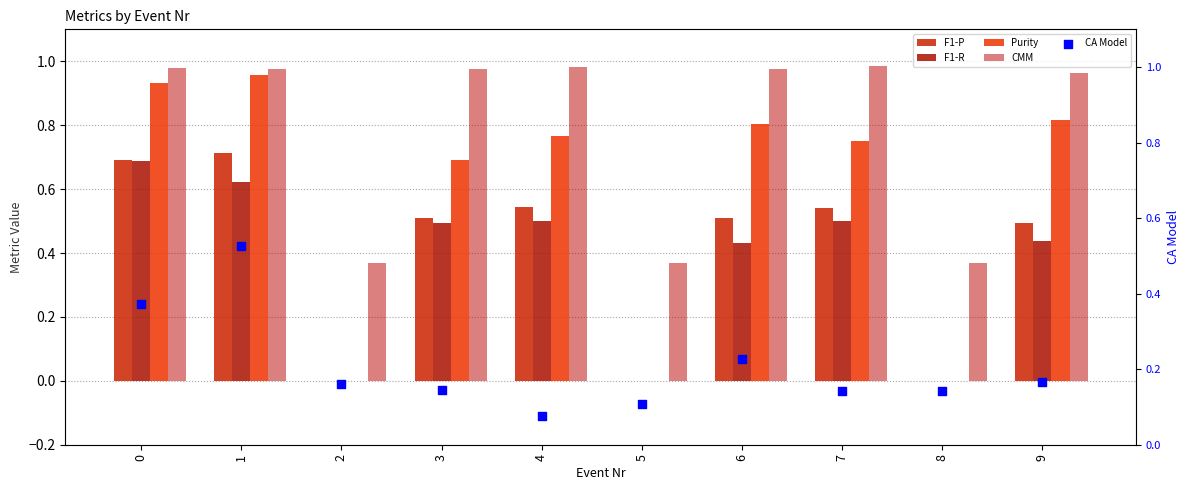

Which series has the widest spread of Y values?

Purity